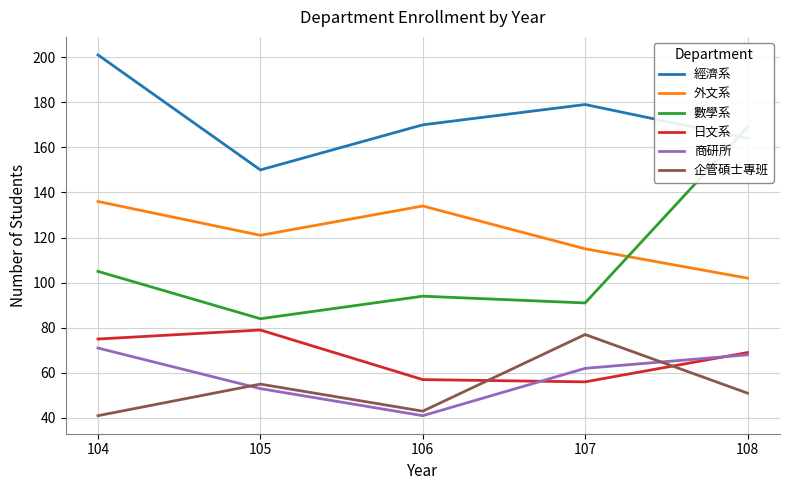

Rank the series by their maximum value, from highest to lowest.

經濟系, 數學系, 外文系, 日文系, 企管碩士專班, 商研所